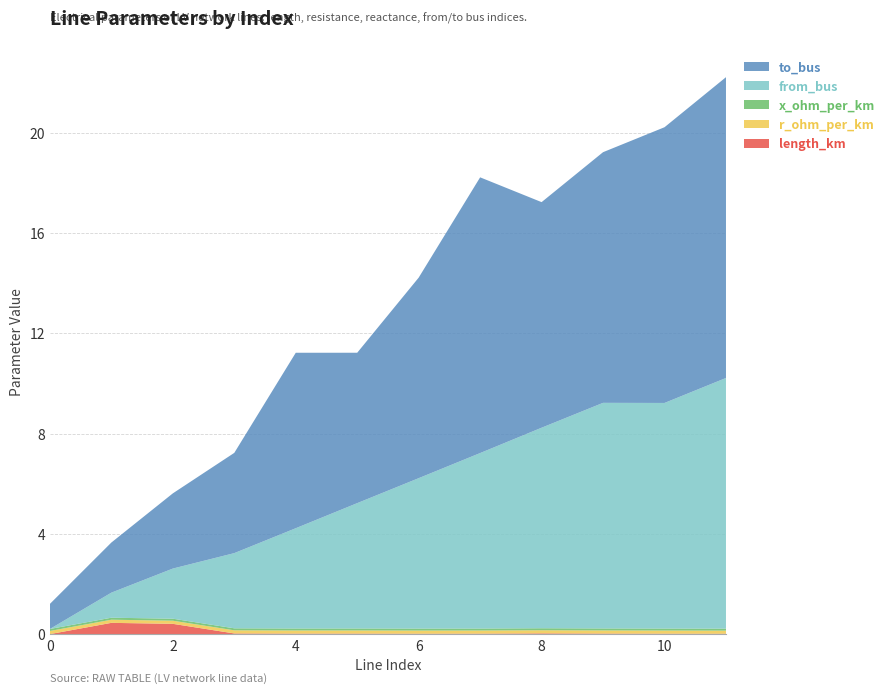

Reading left to right, what are all the values shown in this chart?

length_km: 0=0.0	1=0.4	2=0.4	3=0.0	4=0.0	5=0.0	6=0.0	7=0.0	8=0.0	9=0.0	10=0.0	11=0.0
r_ohm_per_km: 0=0.1	1=0.1	2=0.1	3=0.1	4=0.1	5=0.1	6=0.1	7=0.1	8=0.1	9=0.1	10=0.1	11=0.1
x_ohm_per_km: 0=0.1	1=0.1	2=0.1	3=0.1	4=0.1	5=0.1	6=0.1	7=0.1	8=0.1	9=0.1	10=0.1	11=0.1
from_bus: 0=0.0	1=1.0	2=2.0	3=3.0	4=4.0	5=5.0	6=6.0	7=7.0	8=8.0	9=9.0	10=9.0	11=10.0
to_bus: 0=1.0	1=2.0	2=3.0	3=4.0	4=7.0	5=6.0	6=8.0	7=11.0	8=9.0	9=10.0	10=11.0	11=12.0